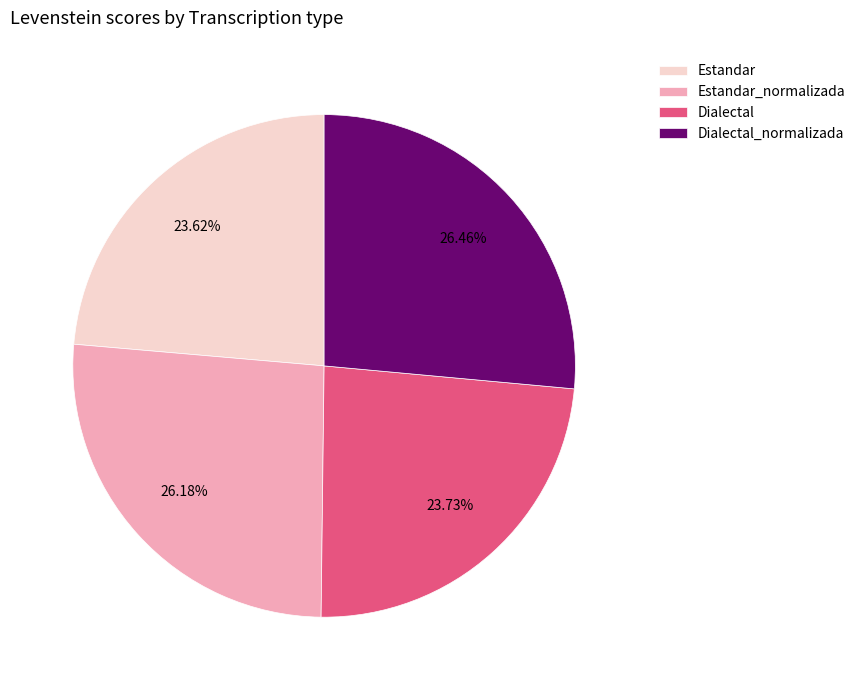

Which has a higher value, Estandar_normalizada or Dialectal?

Estandar_normalizada